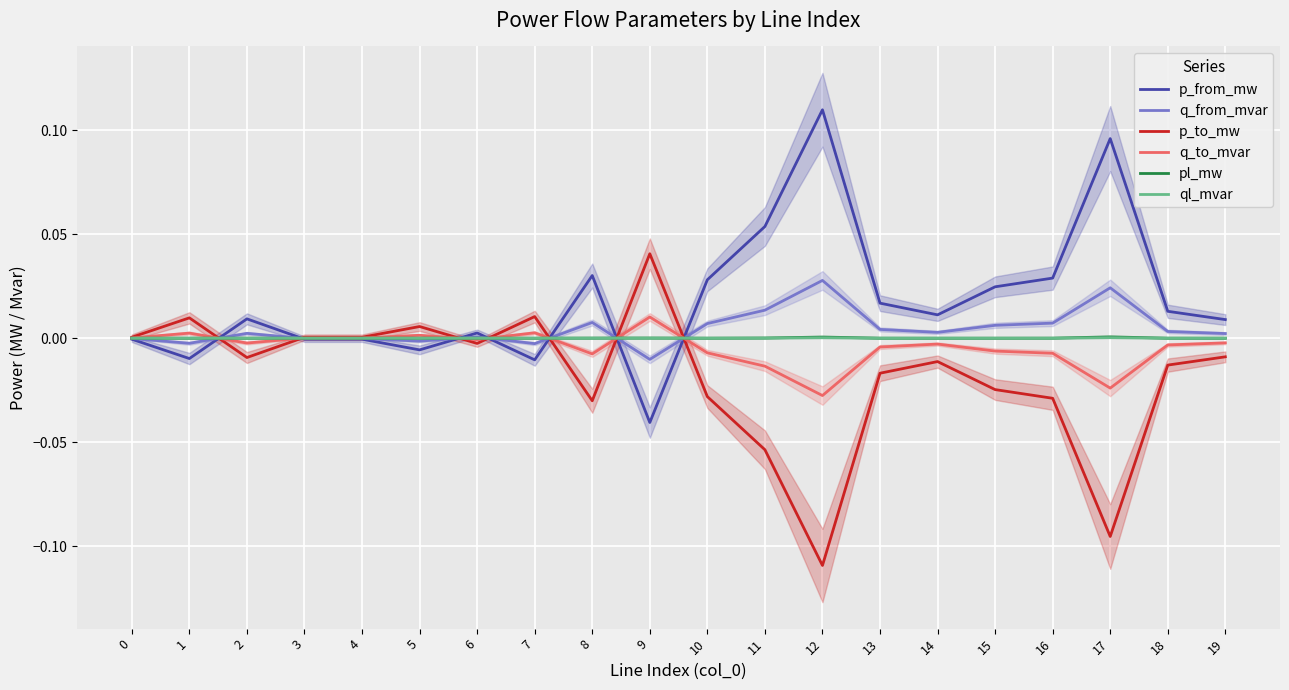

Between 17 and 4, which is larger?

17